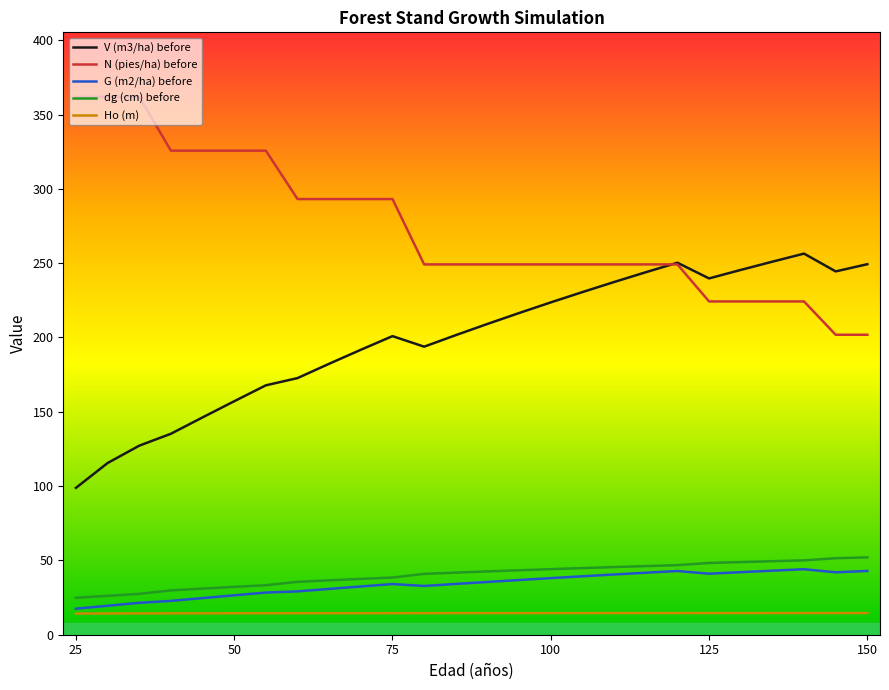

True or false: V (m3/ha) before and dg (cm) before cross at least once.

False